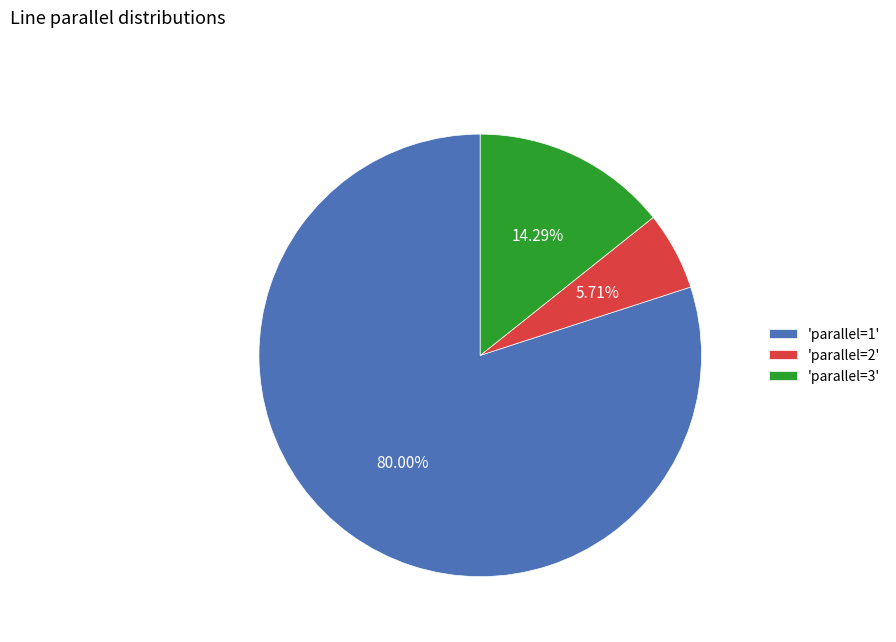

Combined, do 'parallel=3' and 'parallel=2' account for over 50%?

No